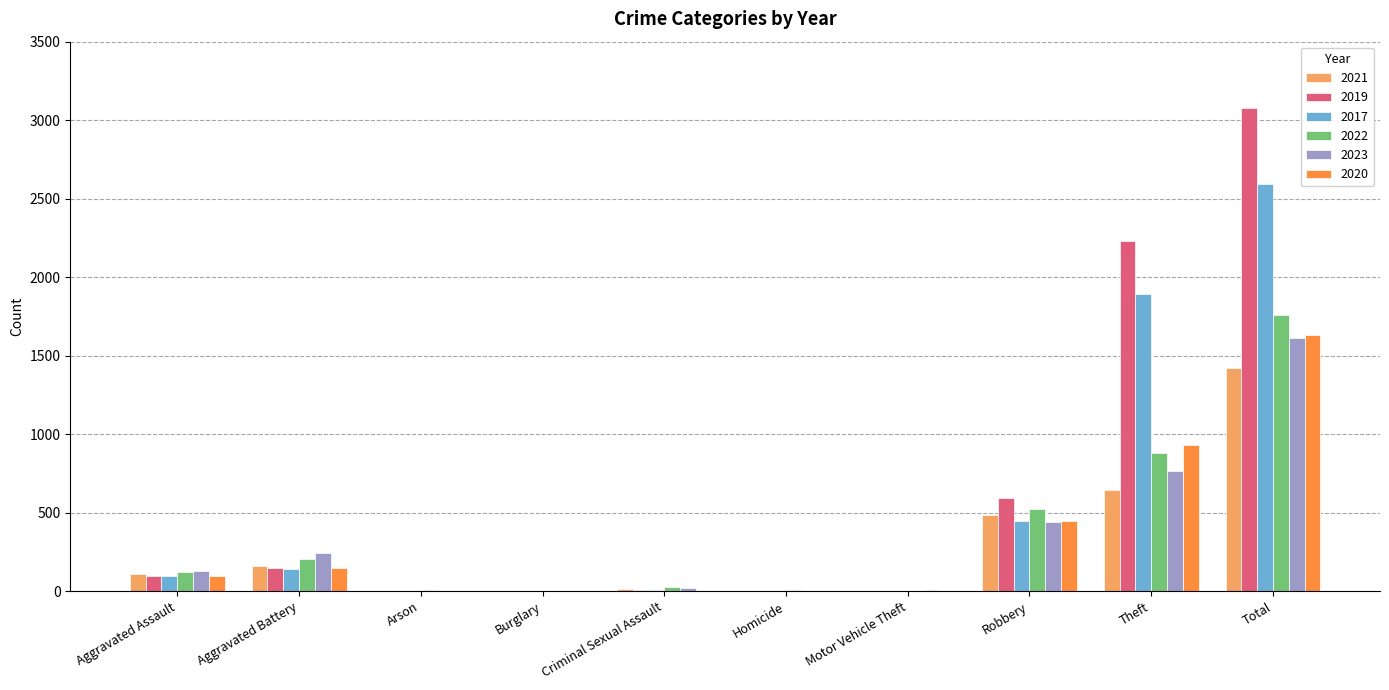

Between Robbery and Theft, which series saw the biggest shift?

2019